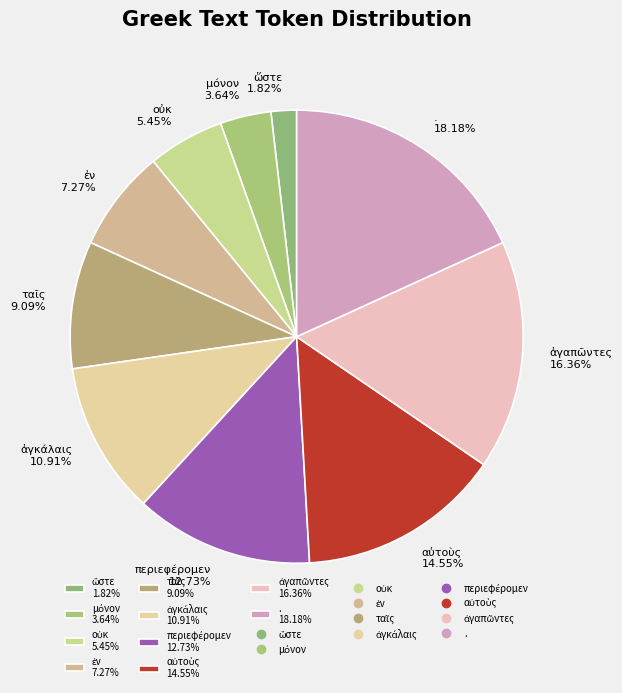

Does any single category account for the majority?

No